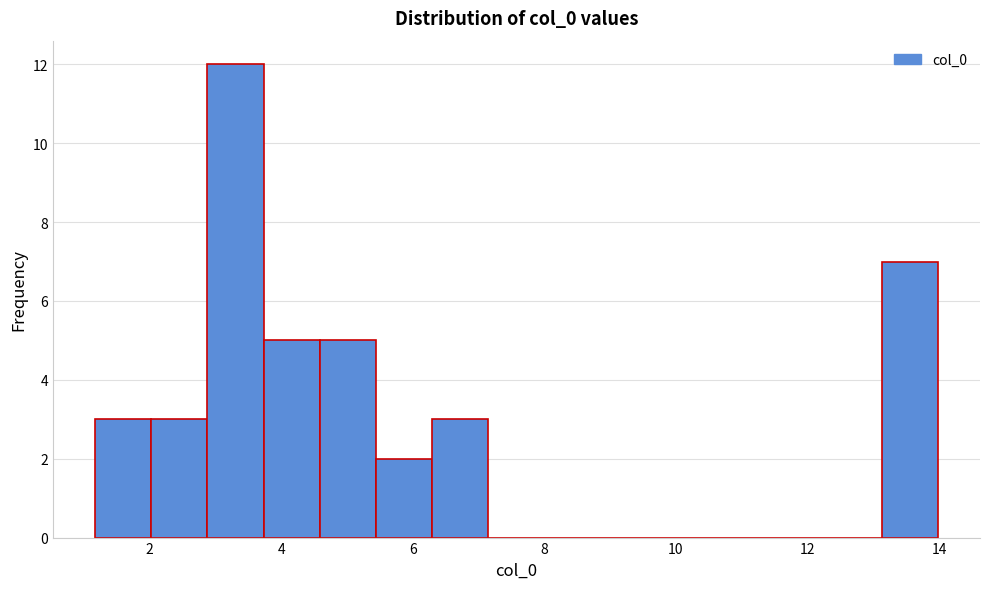

Reading left to right, list every bar in this chart as the range it spans on the x-axis followed by its height. Neither the bar edges nor the heights are printed on the chart, so give them approximately, as read against the axes.

1.2 to 2.0: 3
2.0 to 2.8: 3
2.8 to 3.8: 12
3.8 to 4.6: 5
4.6 to 5.4: 5
5.4 to 6.2: 2
6.2 to 7.2: 3
7.2 to 8.0: 0
8.0 to 8.8: 0
8.8 to 9.8: 0
9.8 to 10.6: 0
10.6 to 11.4: 0
11.4 to 12.2: 0
12.2 to 13.2: 0
13.2 to 14.0: 7